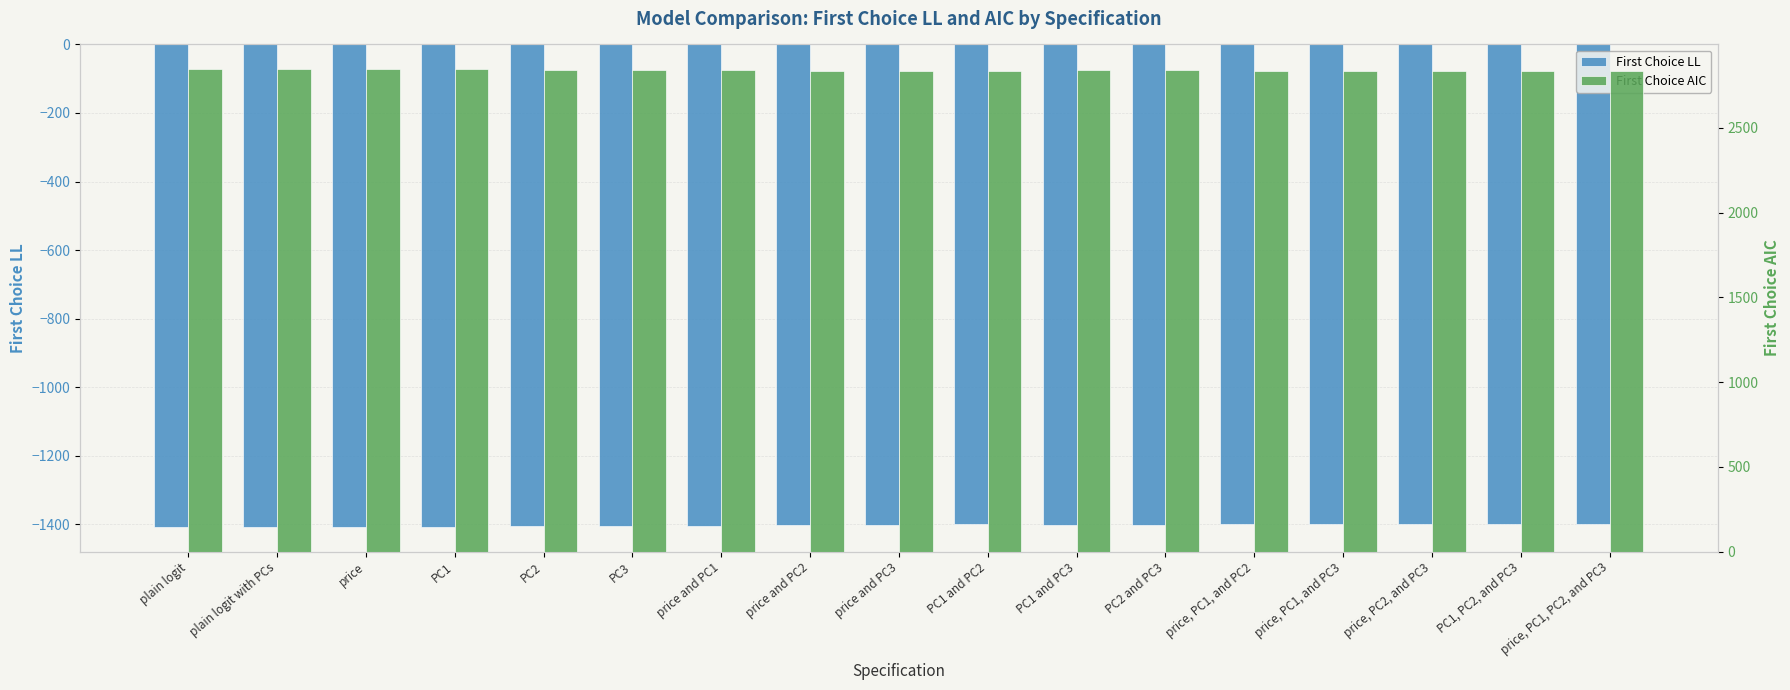

What are all the series names shown in the legend?

First Choice LL, First Choice AIC